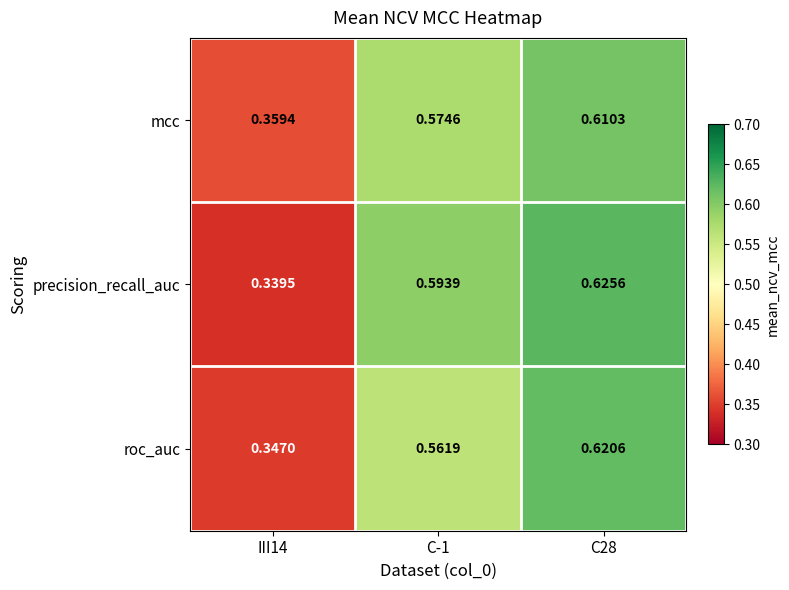

Which series has the largest total across all categories?

precision_recall_auc